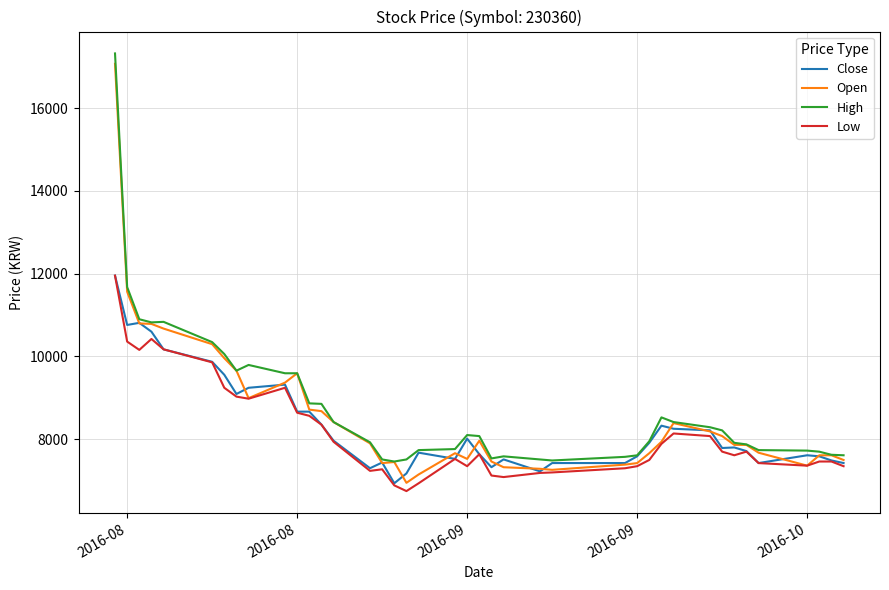

Is this an area chart (filled region under the line)?

No